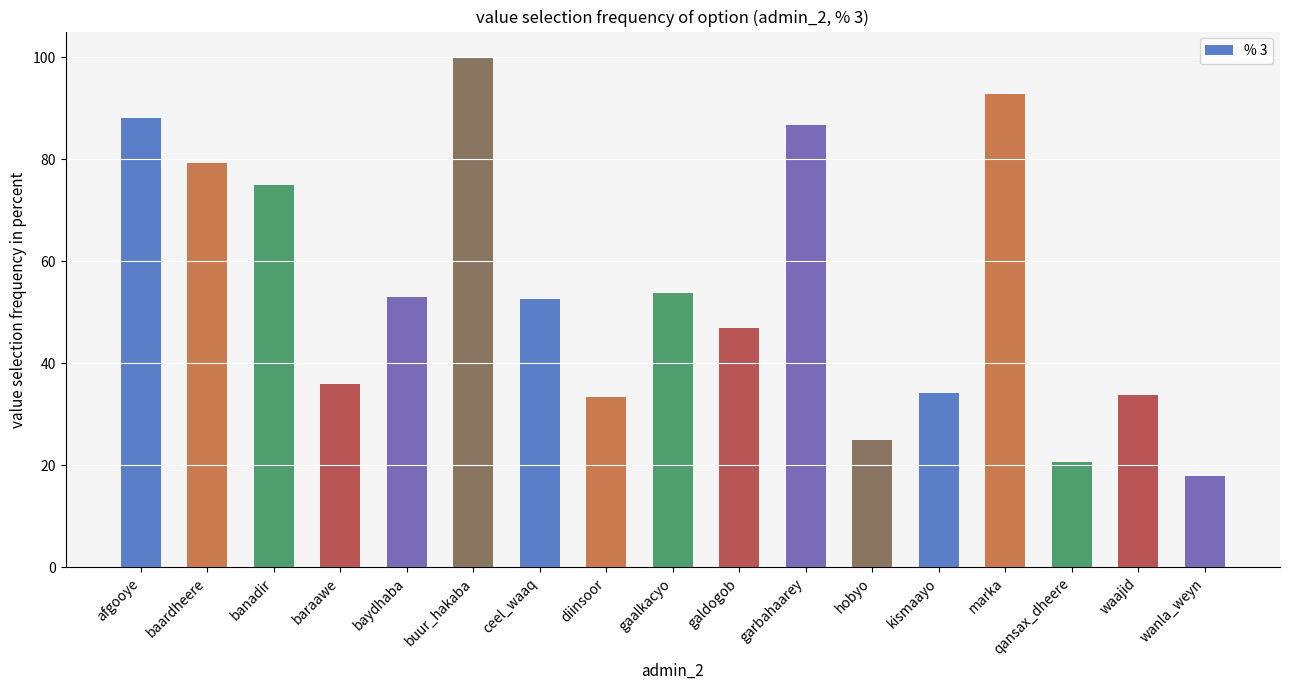

Between hobyo and garbahaarey, which is larger?

garbahaarey